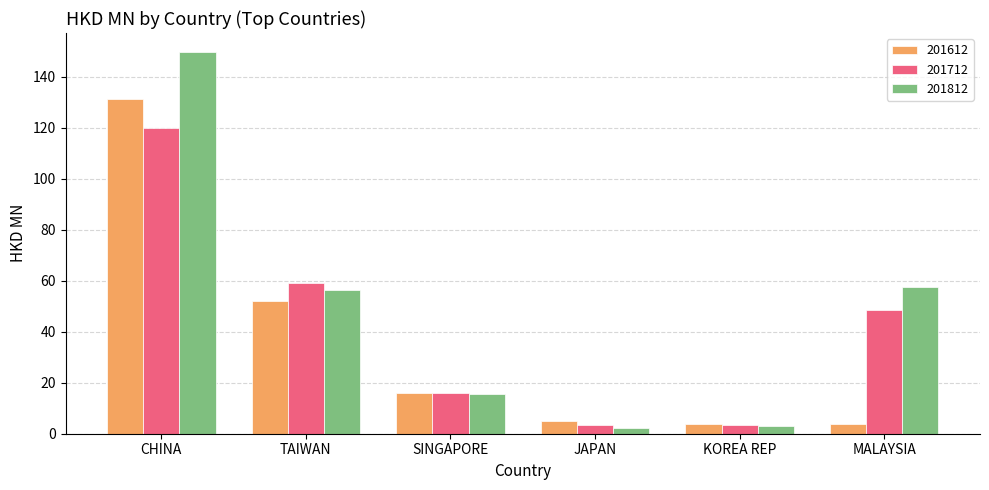

How many bars are there in each group?

3